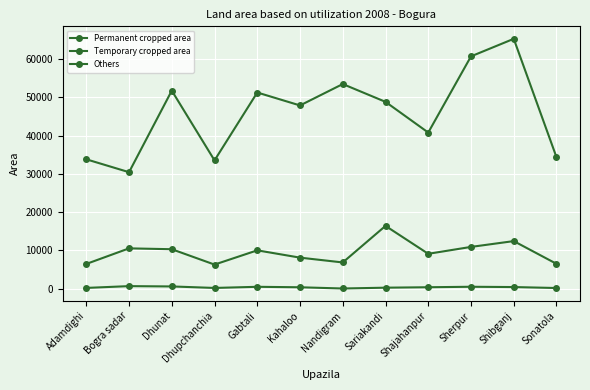

Reading left to right, what are all the values shown in this chart?

Permanent cropped area: Adamdighi=220	Bogra sadar=688	Dhunat=605	Dhupchanchia=214	Gabtali=511	Kahaloo=388	Nandigram=69	Sariakandi=282	Shajahanpur=396	Sherpur=522	Shibganj=445	Sonatola=195
Temporary cropped area: Adamdighi=33795	Bogra sadar=30429	Dhunat=51716	Dhupchanchia=33514	Gabtali=51232	Kahaloo=47853	Nandigram=53440	Sariakandi=48793	Shajahanpur=40777	Sherpur=60668	Shibganj=65247	Sonatola=34343
Others: Adamdighi=6476	Bogra sadar=10546	Dhunat=10322	Dhupchanchia=6314	Gabtali=10030	Kahaloo=8124	Nandigram=6869	Sariakandi=16413	Shajahanpur=9125	Sherpur=10925	Shibganj=12442	Sonatola=6512